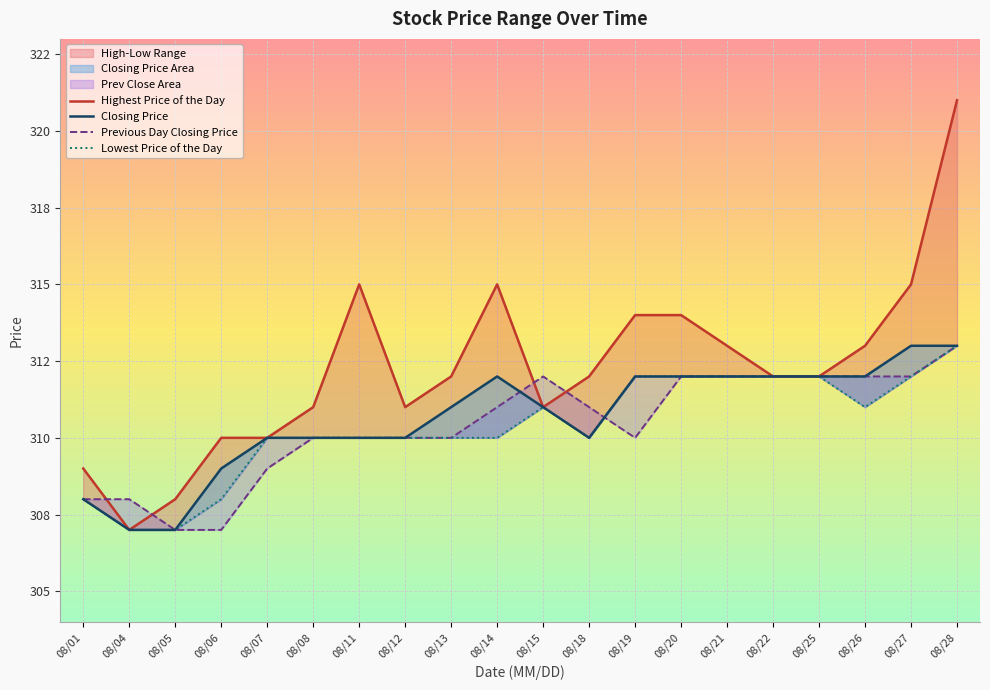

True or false: Lowest Price of the Day and Highest Price of the Day cross at least once.

False